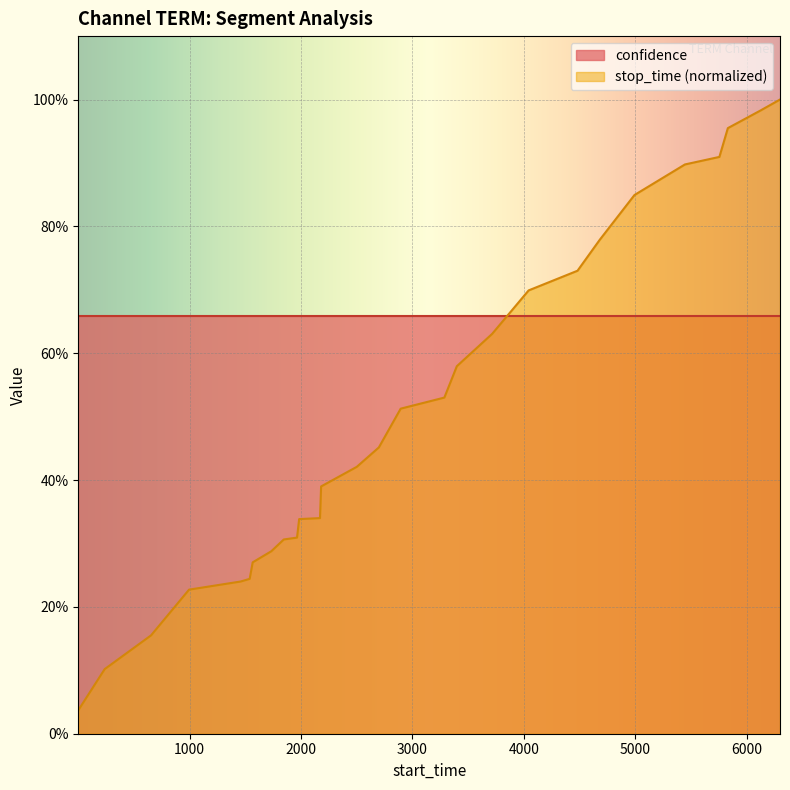

True or false: the data shows 0.5 at 12.

False